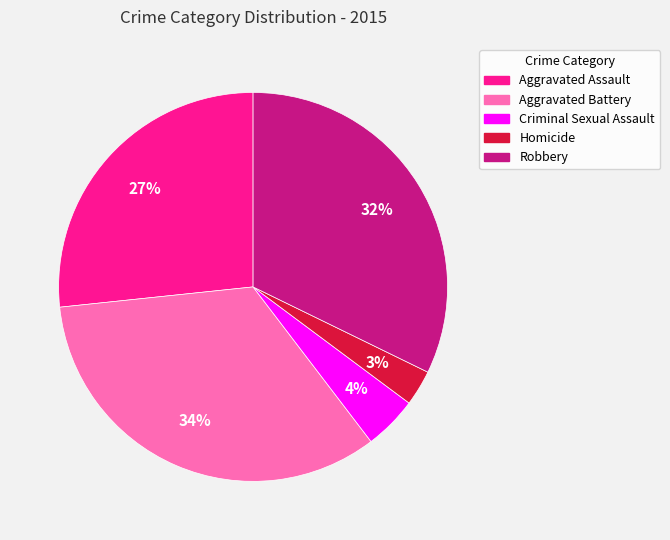

Count the number of slices in the pie.

5